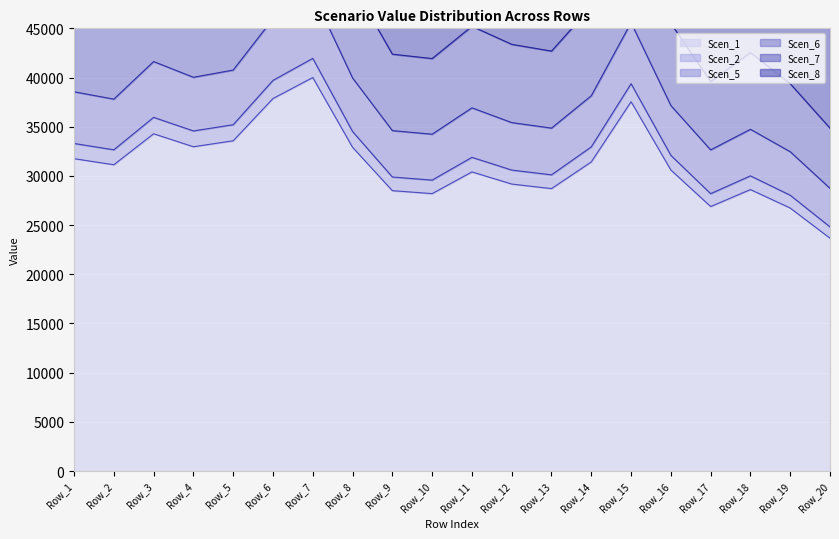

What is the value of the Scen_6 point at the 18th from the left?

42538.9